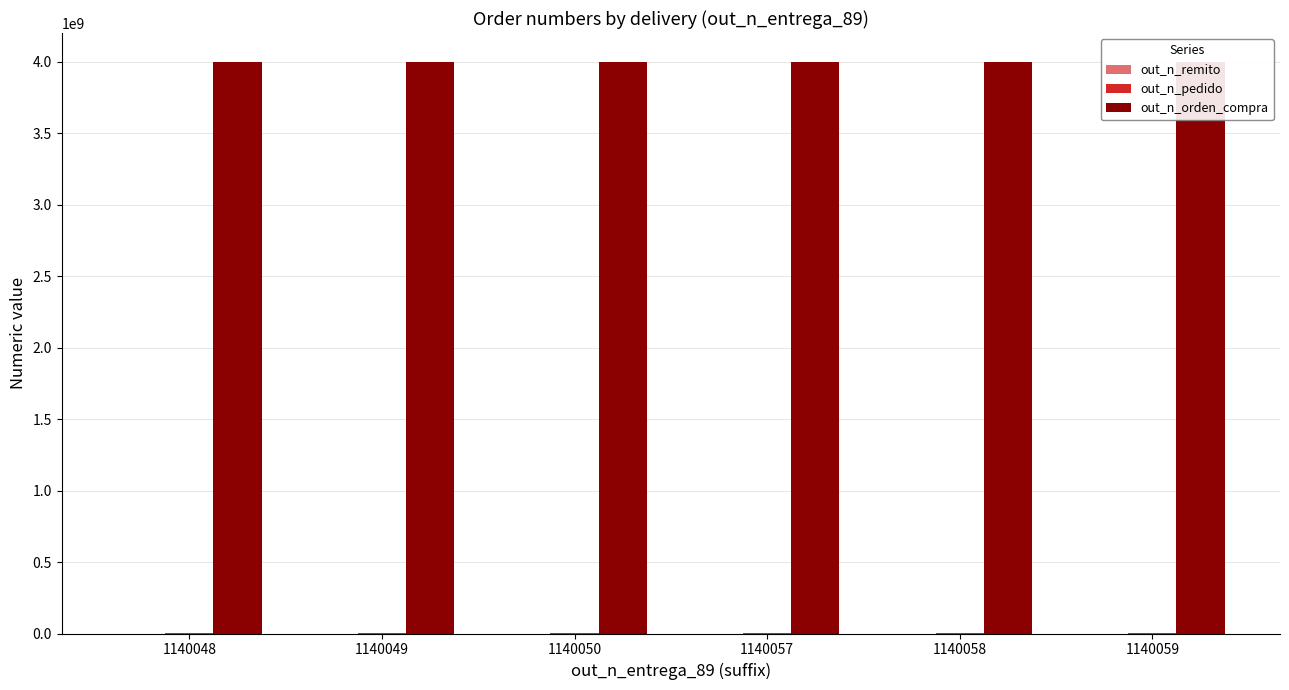

How many bars are there in each group?

3